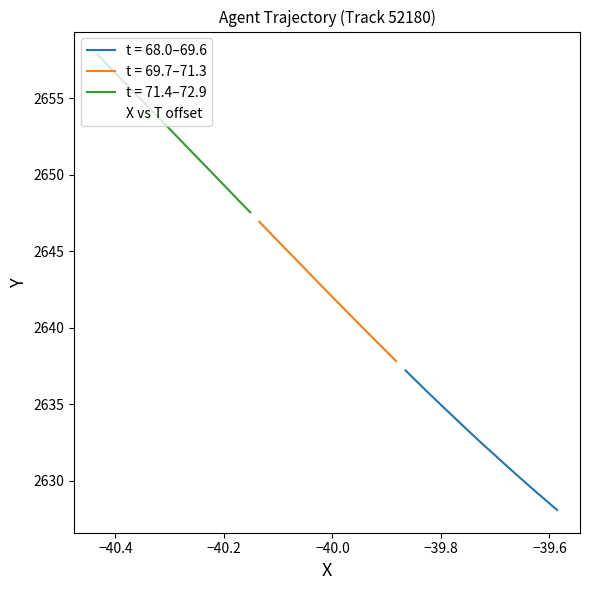

What is the value of the 10th point from the left?

2633.6